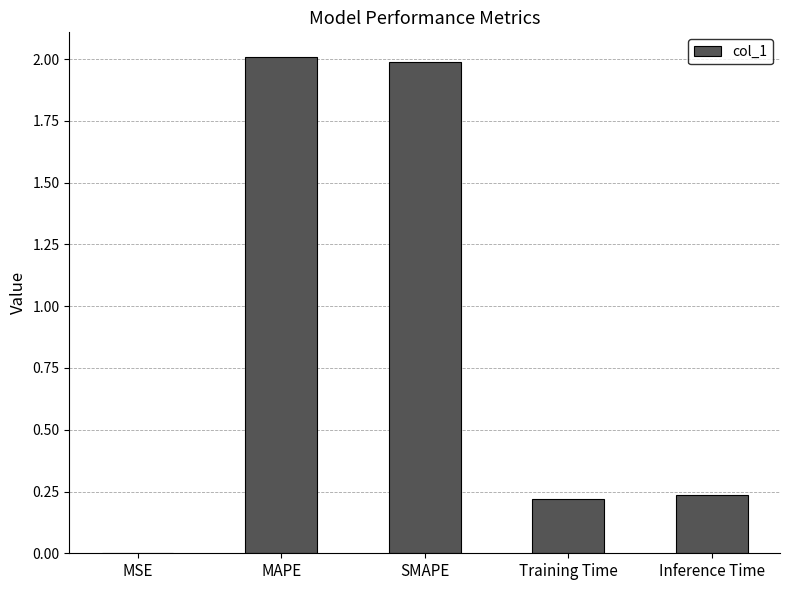

What is the sum of the values at Inference Time and MAPE?

2.2